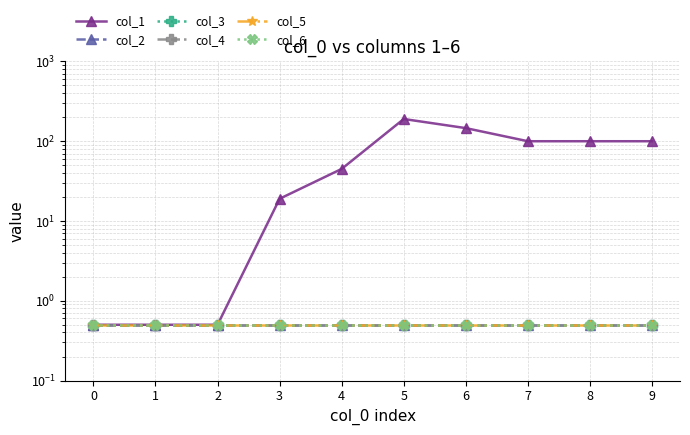

Which label corresponds to the largest value in the chart?

5